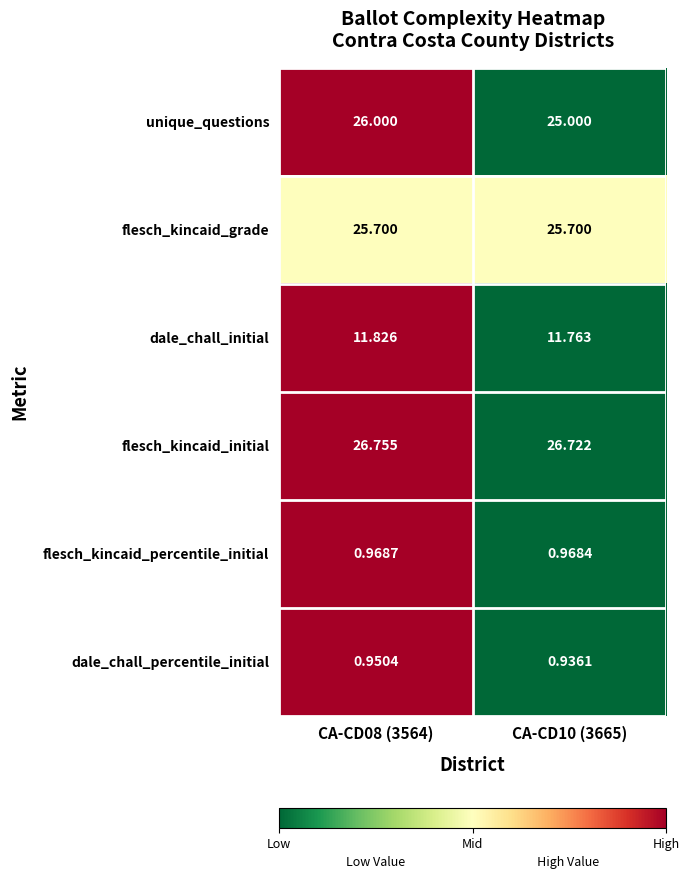

At how many categories does at least one series exceed 0?

2